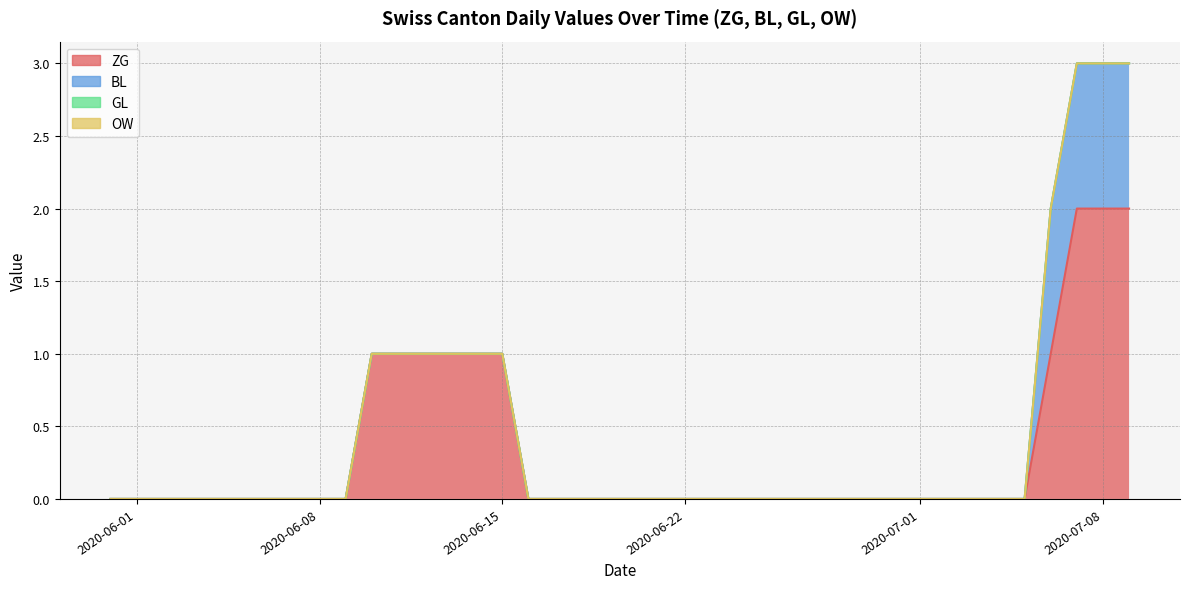

How many lines are shown in the chart?

4